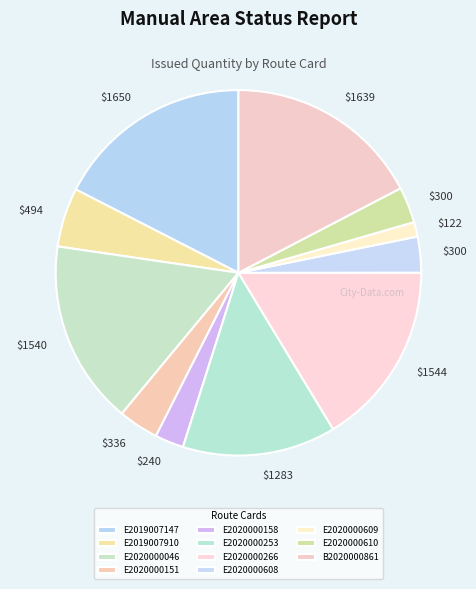

Is there a majority slice in this chart?

No